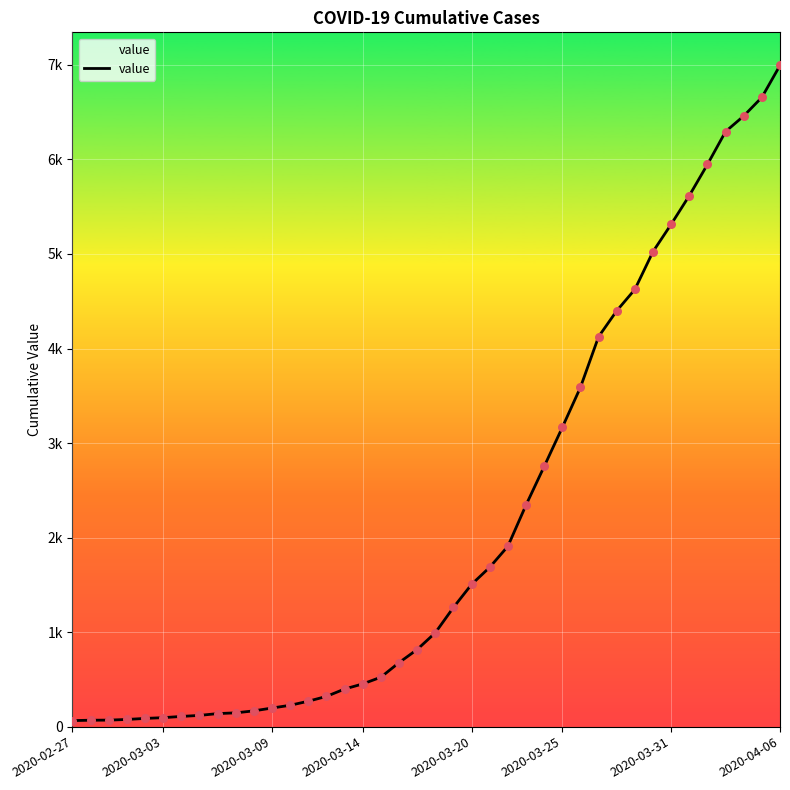

Does the chart have visible grid lines?

Yes